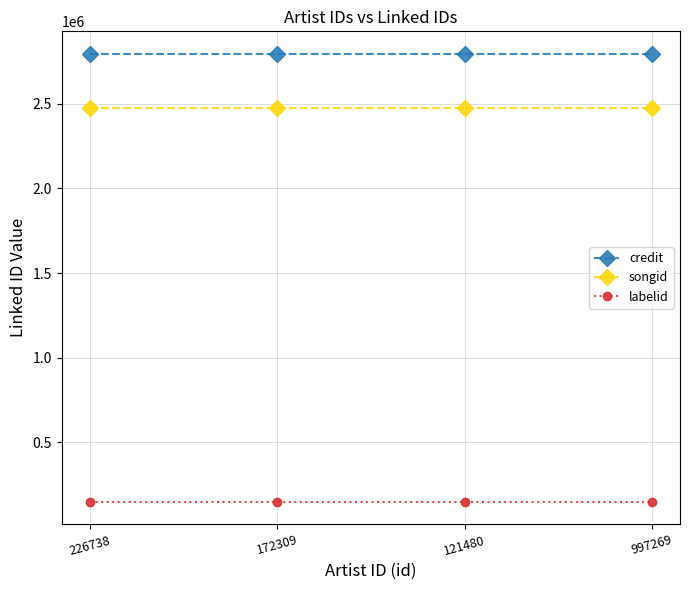

What is the value of the labelid point at the 3rd from the left?

146134